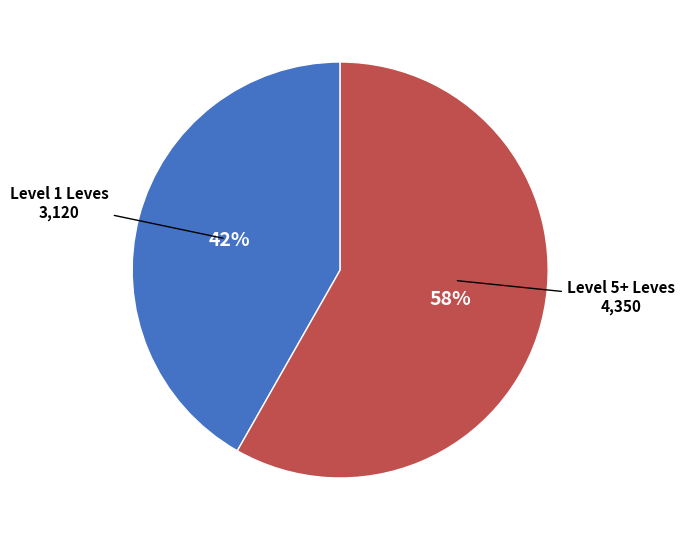

To the nearest percent, what percentage of the pie is Level 1 Leves?

42%